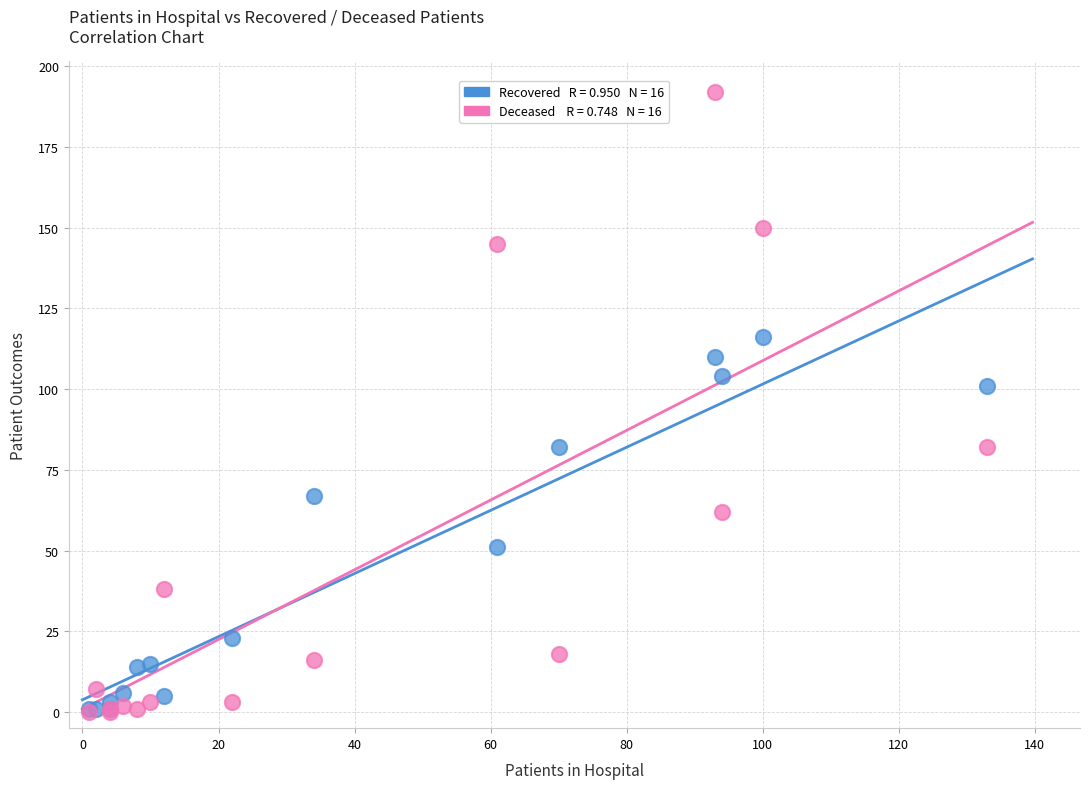

Across all series, what Y value is closest to 96?

101